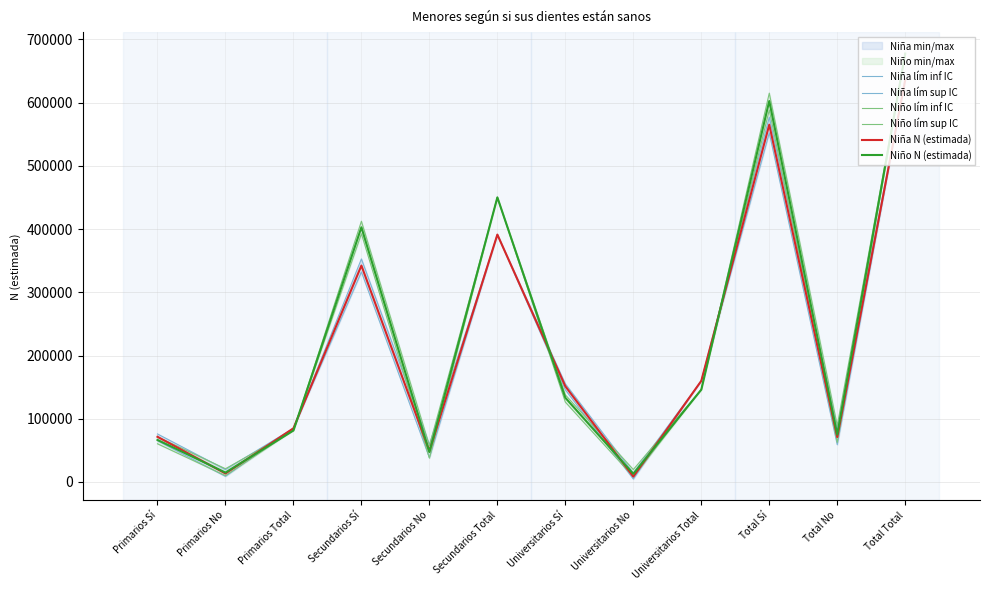

True or false: Niño N (estimada) and Niño lím sup IC cross at least once.

False